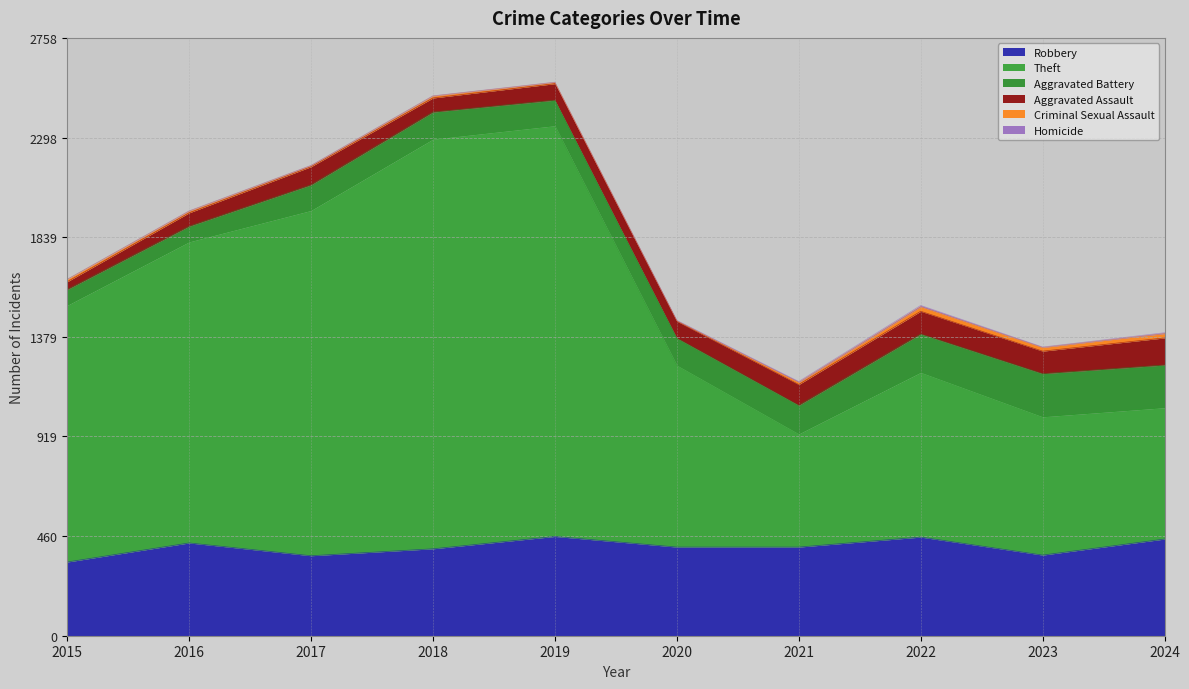

Reading left to right, extract all data points from this chart.

Robbery: 340	428	369	401	458	409	409	455	372	446
Theft: 1184	1389	1593	1890	1895	839	522	760	638	606
Aggravated Battery: 73	72	118	125	118	125	132	177	199	197
Aggravated Assault: 36	62	84	65	76	78	96	105	104	125
Criminal Sexual Assault: 11	8	5	9	6	2	10	21	17	20
Homicide: 0	1	1	1	1	2	4	6	2	4